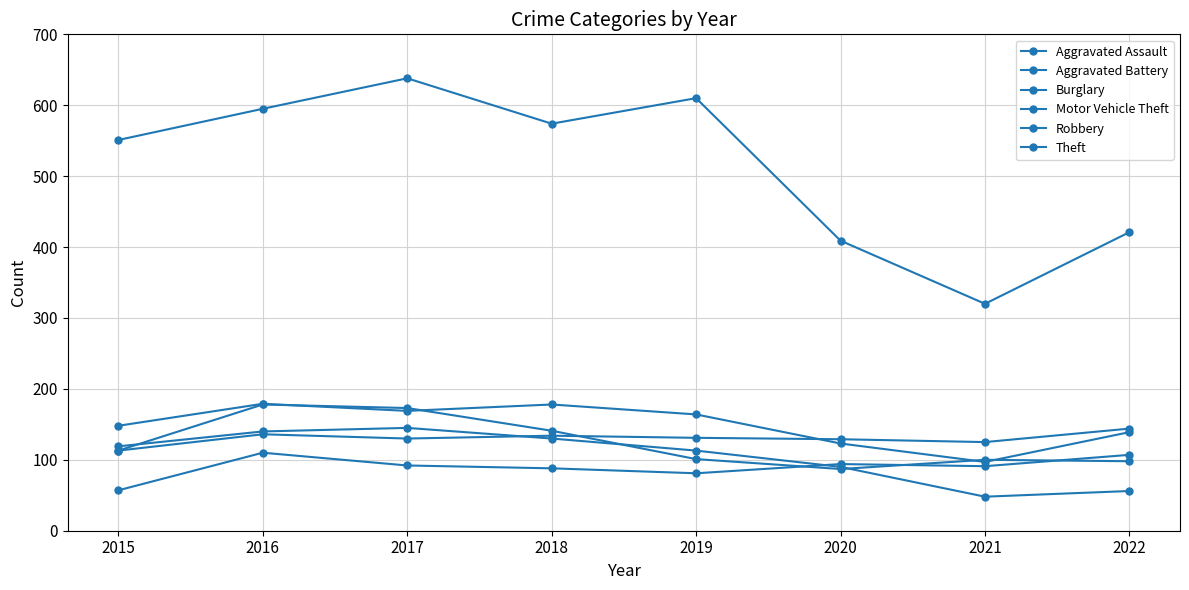

How many lines are shown in the chart?

6